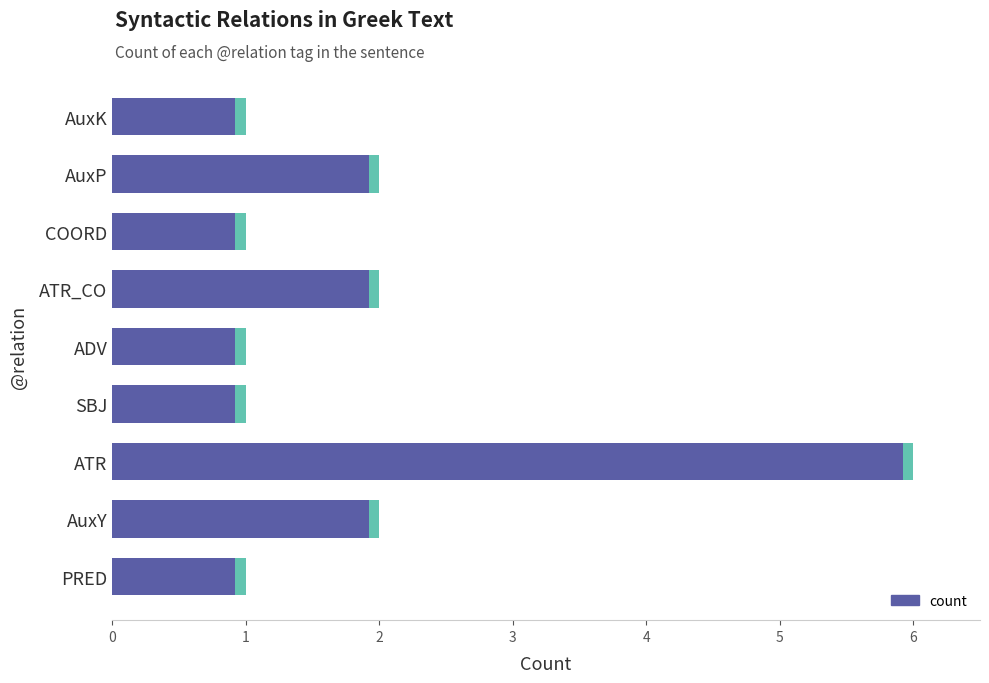

Reading left to right, extract all data points from this chart.

1	2	6	1	1	2	1	2	1